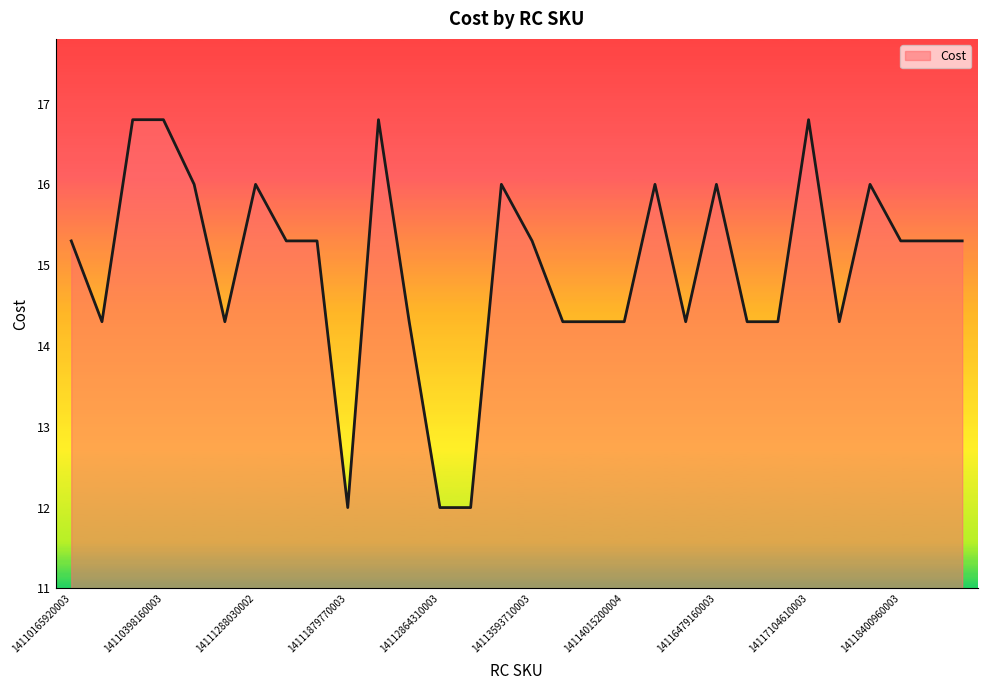

Reading left to right, transcribe all the data shown in this chart.

15.3	14.3	16.8	16.8	16.0	14.3	16.0	15.3	15.3	12.0	16.8	14.3	12.0	12.0	16.0	15.3	14.3	14.3	14.3	16.0	14.3	16.0	14.3	14.3	16.8	14.3	16.0	15.3	15.3	15.3